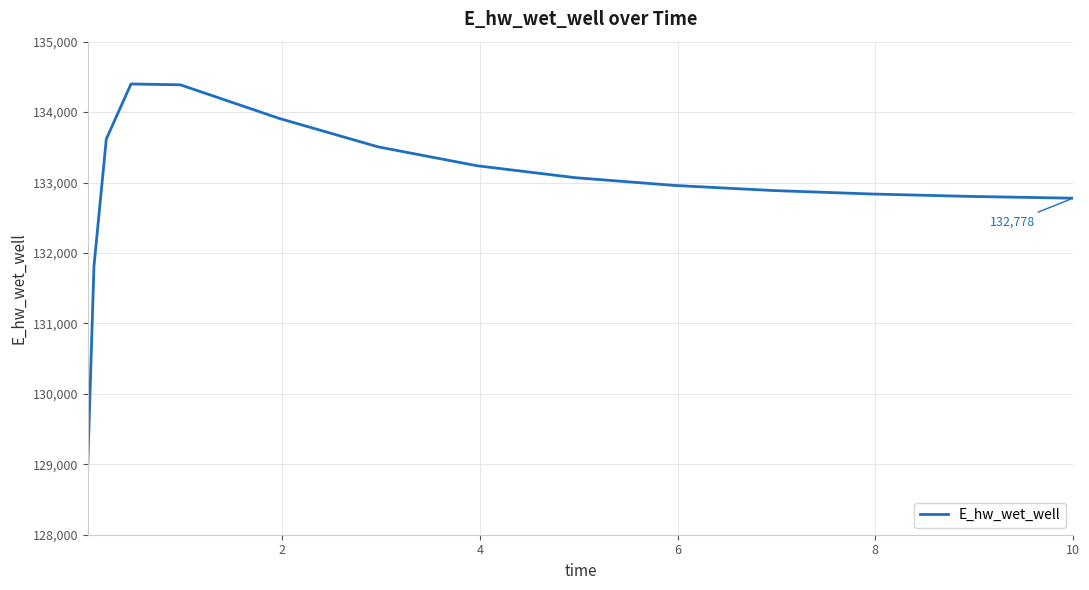

What is the smallest value displayed?

128985.2